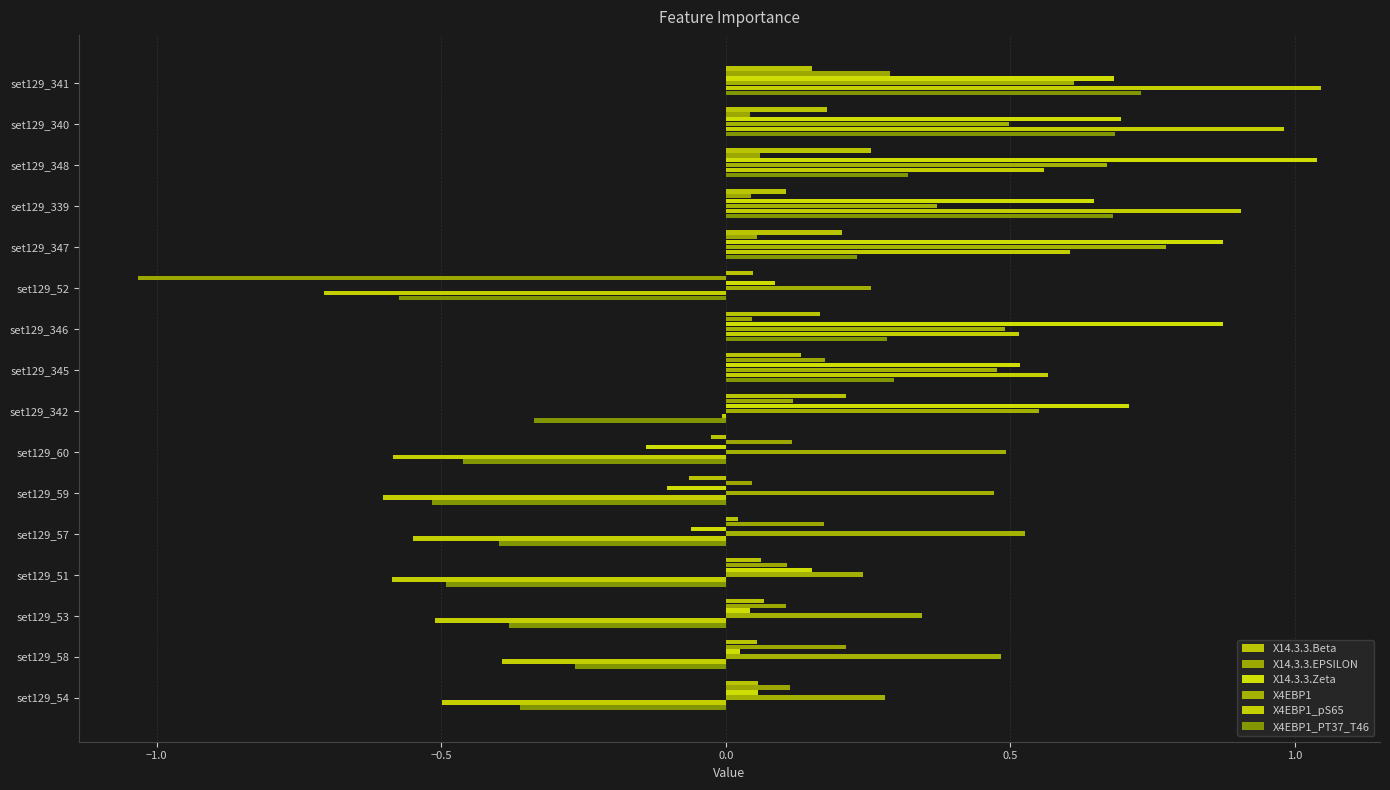

How many positive values does the X14.3.3.Zeta series have?

13